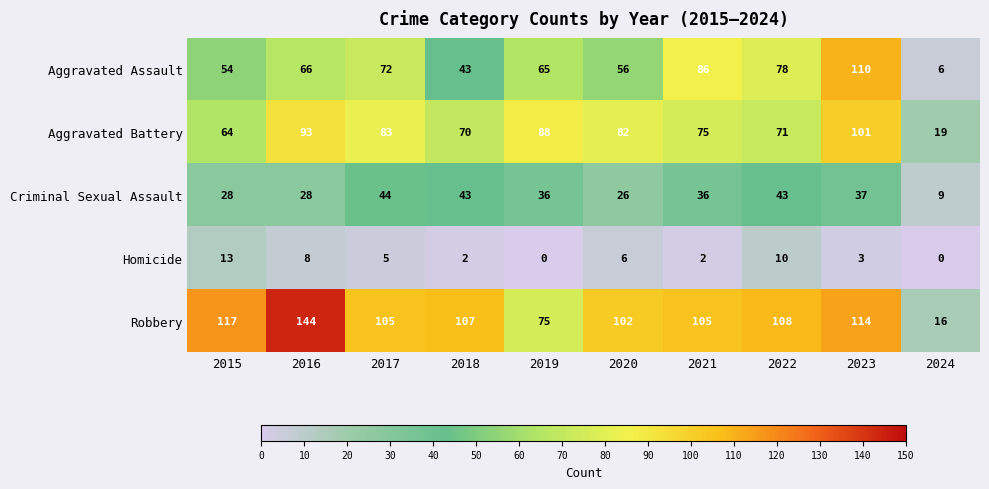

What is the sum of all Robbery values?

993